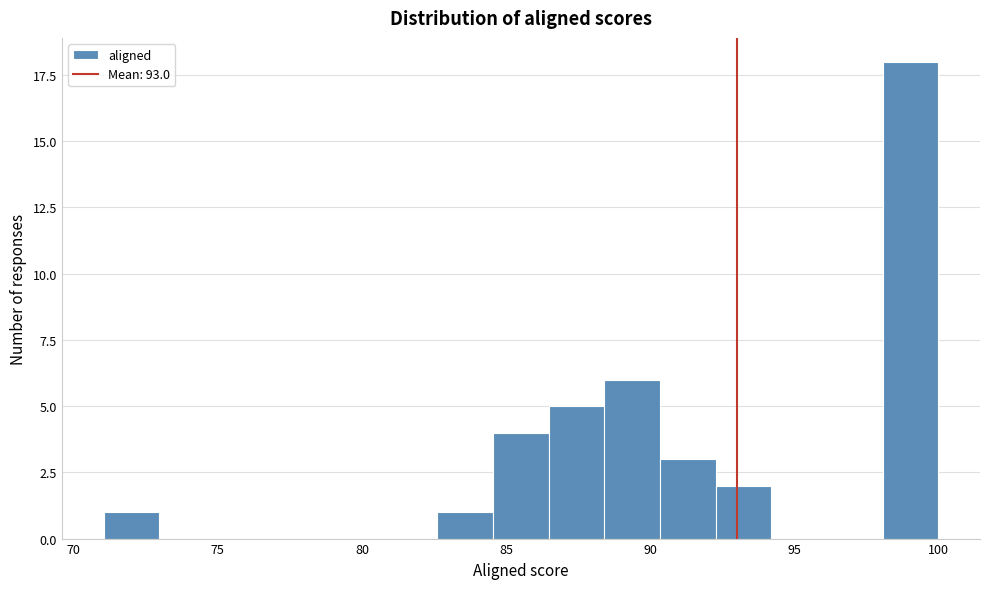

Read against the x-axis, roughly where is the centre of the tallest bar?

99.0